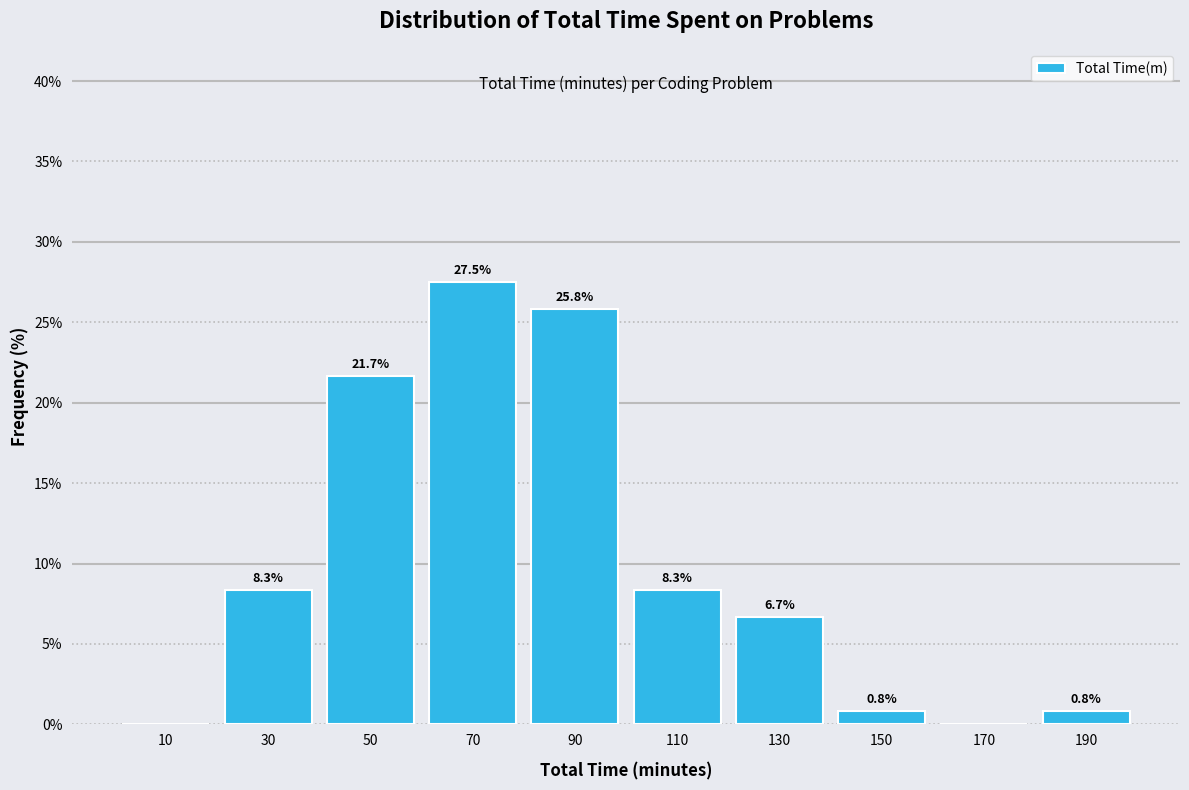

Over which range of the x-axis is the bar tallest?

60 to 80